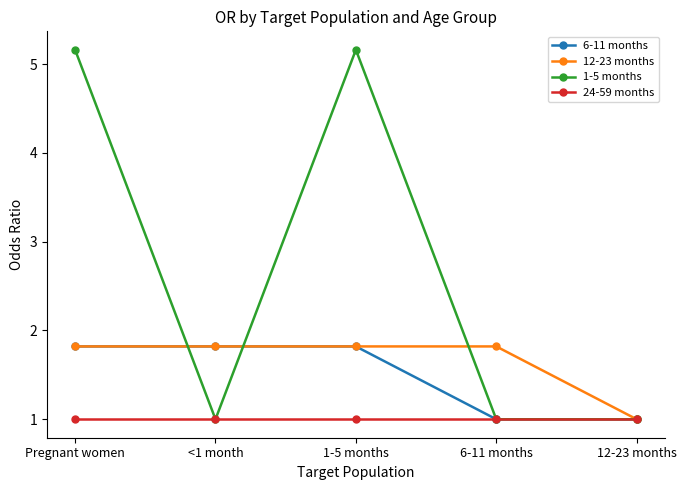

Reading left to right, what are all the values shown in this chart?

6-11 months: 1.8	1.8	1.8	1.0	1.0
12-23 months: 1.8	1.8	1.8	1.8	1.0
1-5 months: 5.2	1.0	5.2	1.0	1.0
24-59 months: 1.0	1.0	1.0	1.0	1.0